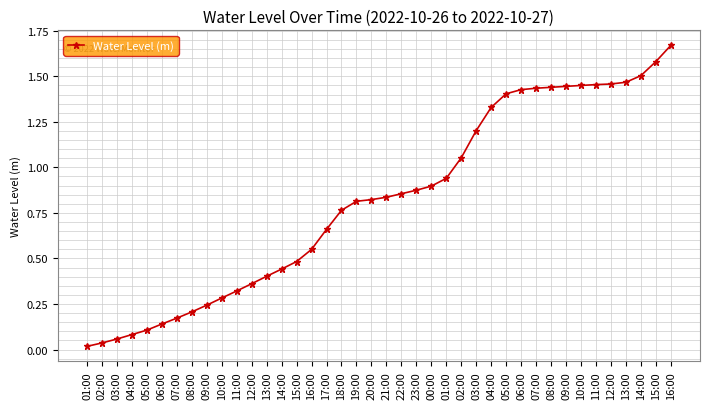

What value does the data have at 12:00?

1.5